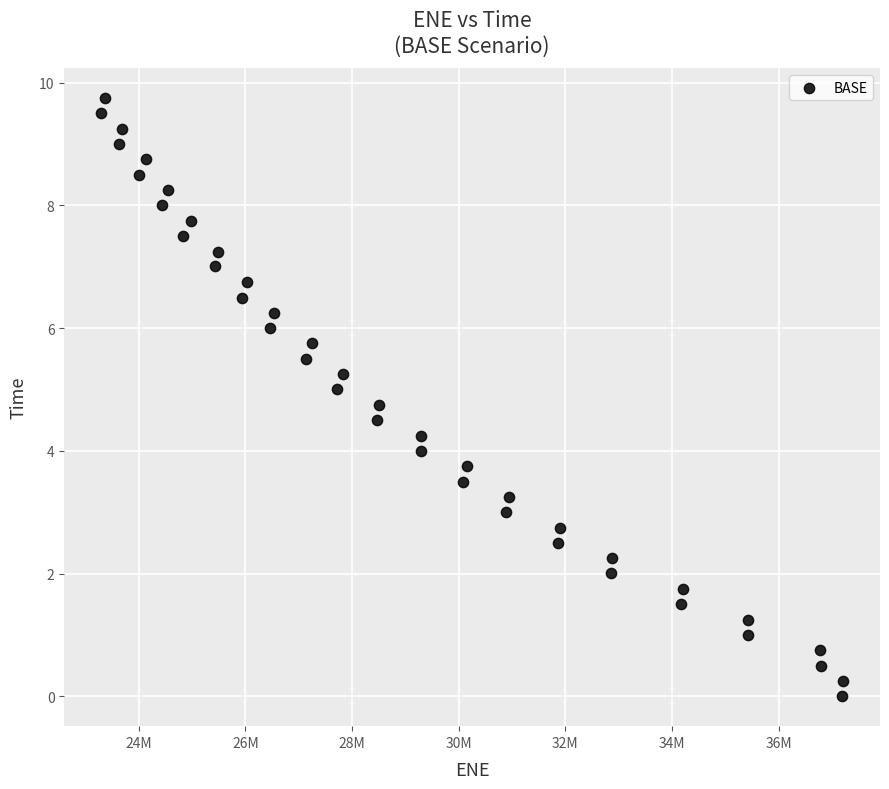

What is the range of X values (max minus min)?

13906902.0